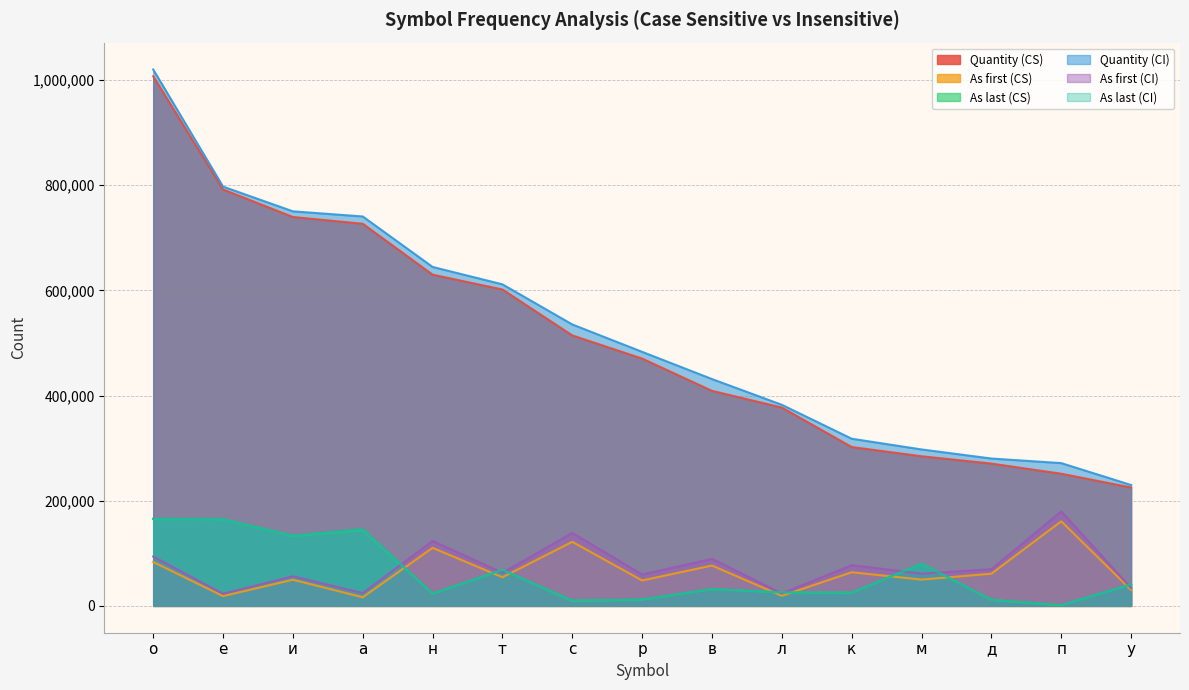

Where does the Quantity (CI) series first go above 483168?

о